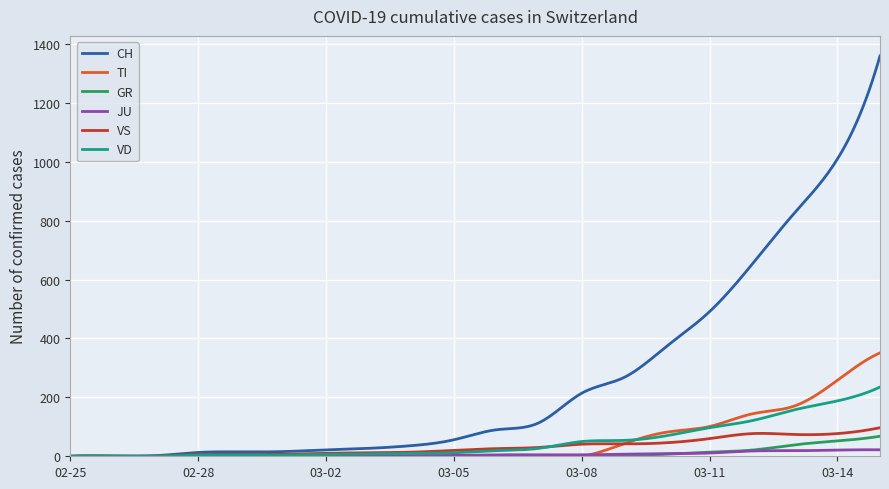

Which series has the largest range (max minus min)?

CH